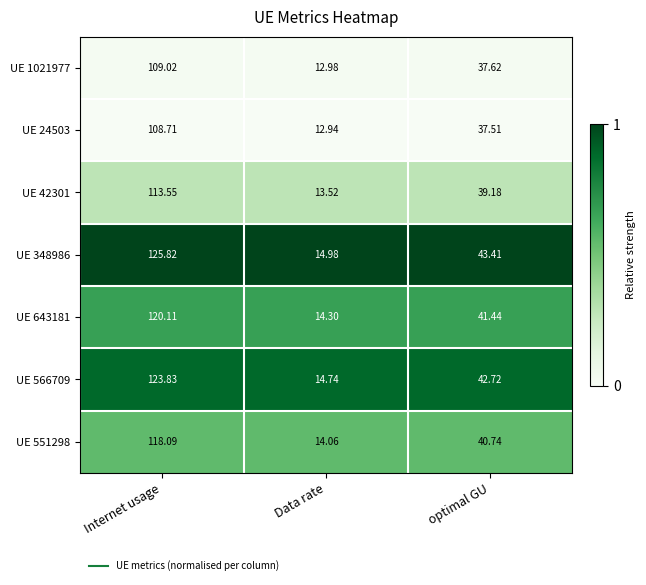

Which label corresponds to the smallest value in the chart?

Data rate